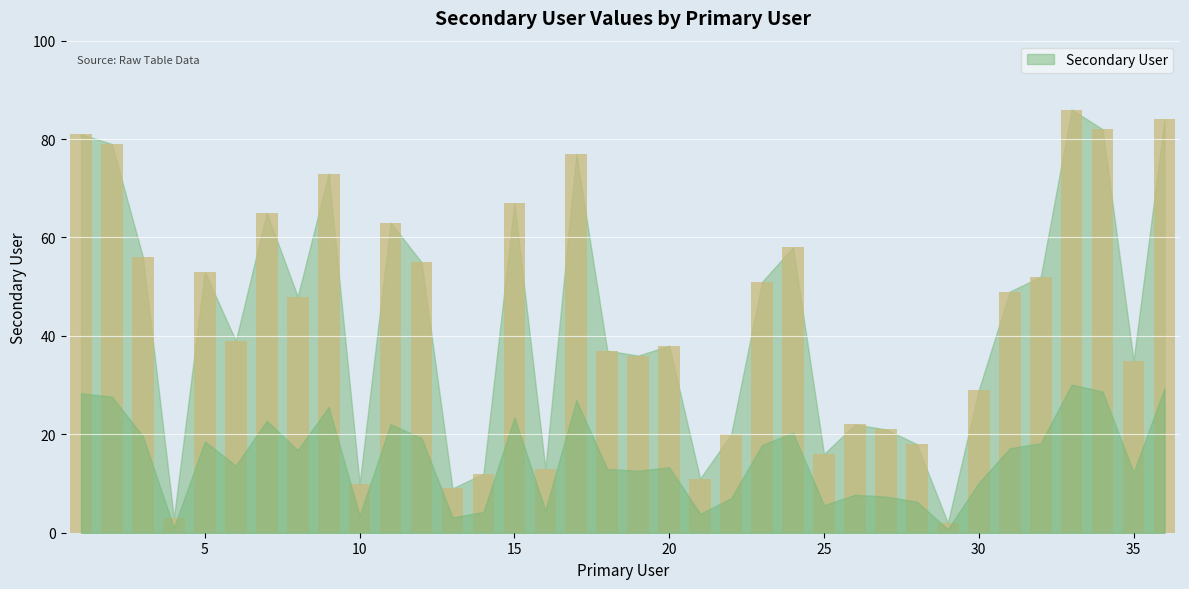

What is the average value?

43